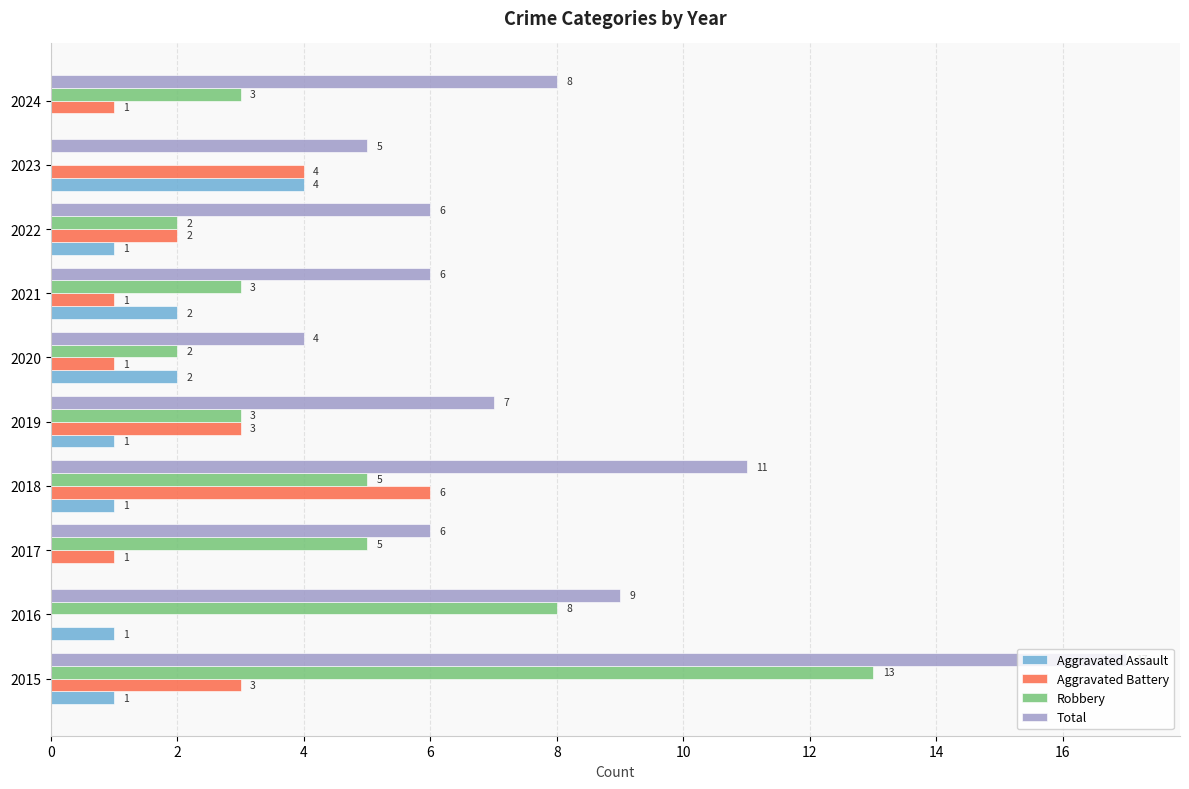

Between 2016 and 2019, which series saw the biggest shift?

Robbery